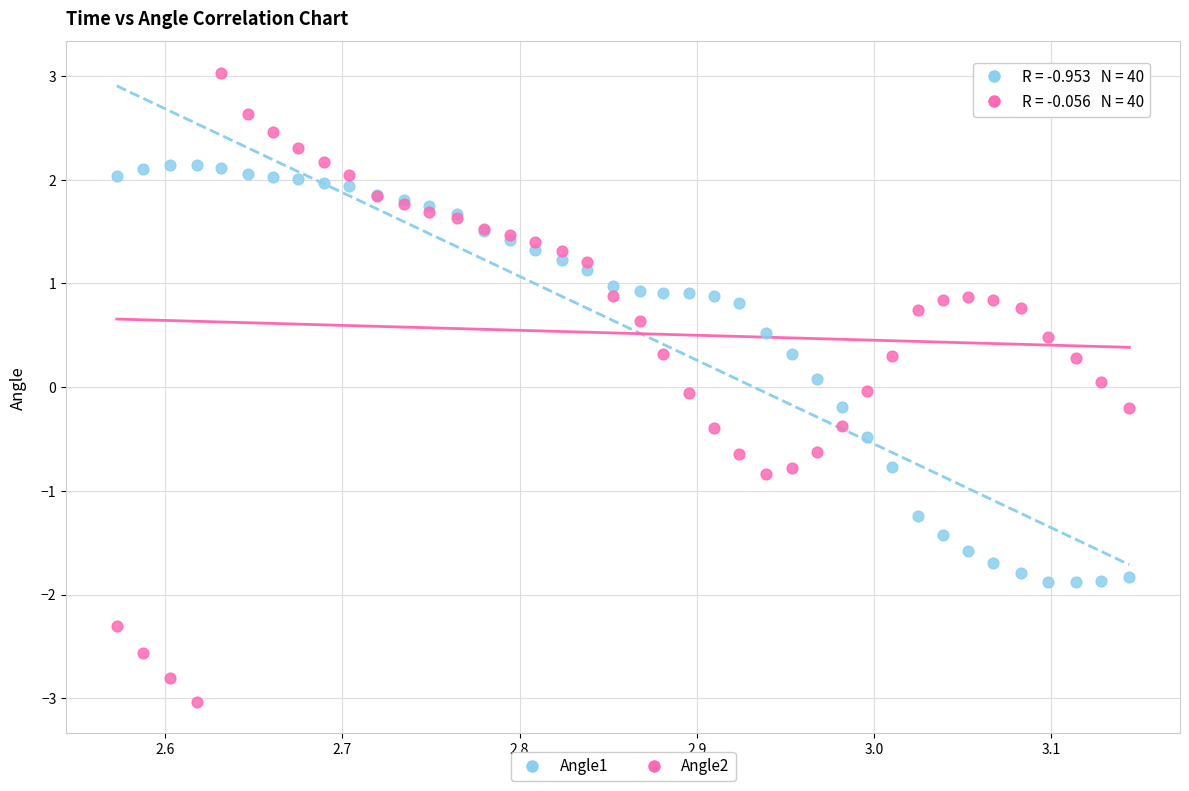

What is the X range (max minus min) for the scatter plot?

0.6